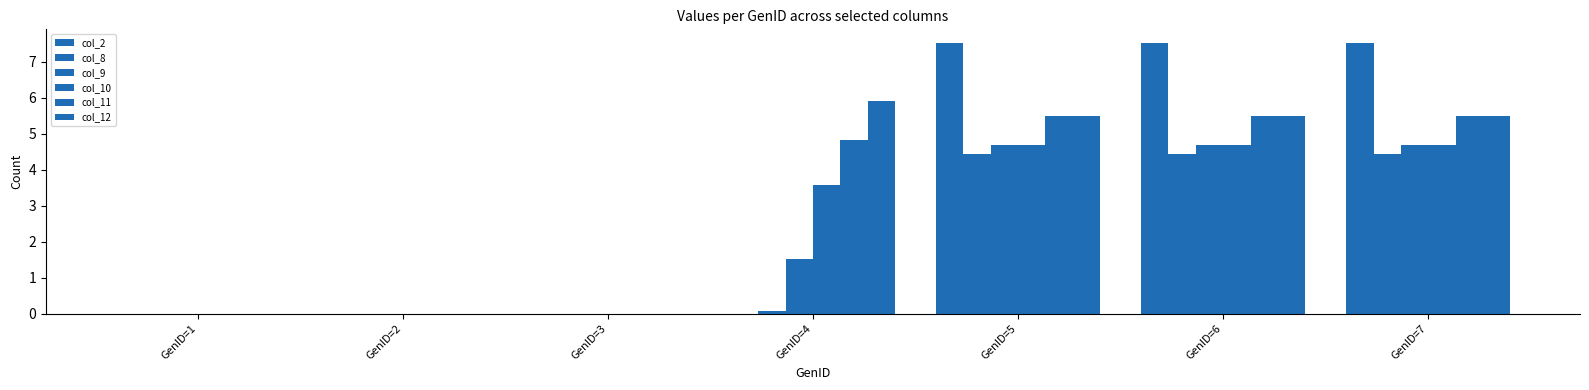

Between GenID=1 and GenID=6, which series saw the biggest shift?

col_2